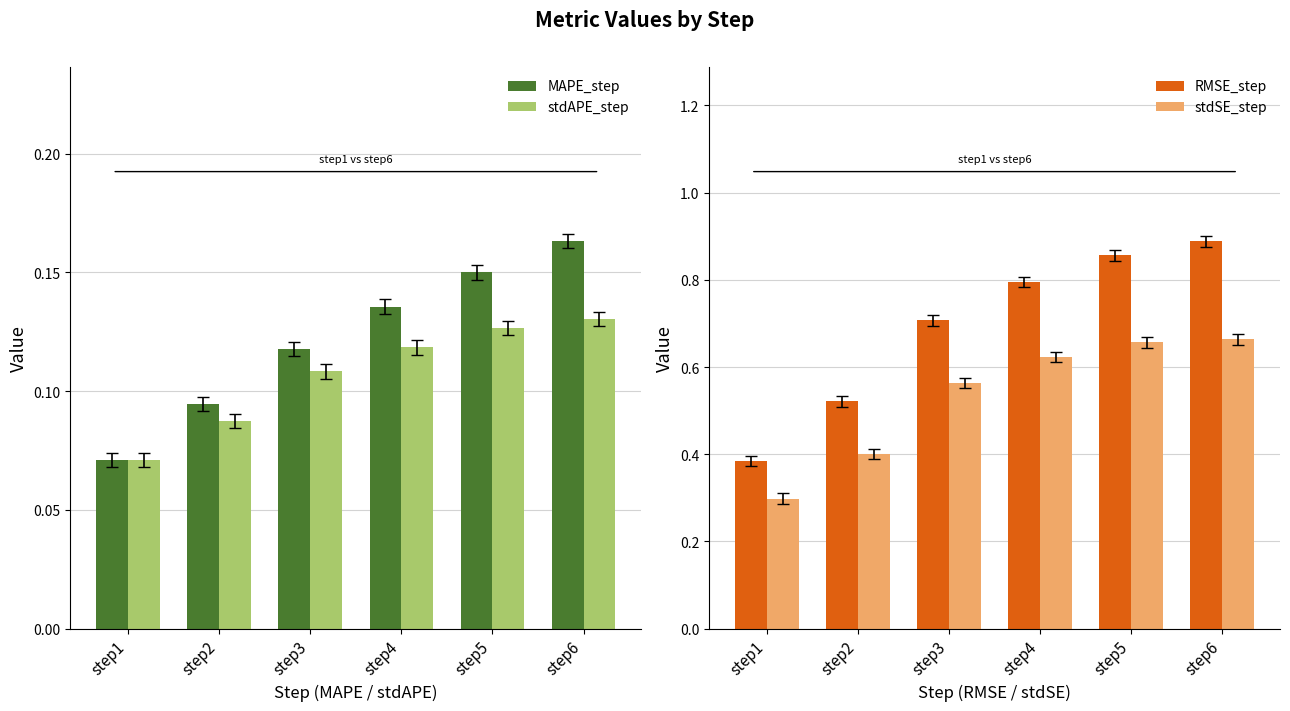

What is the lowest value of the RMSE_step series?

0.4